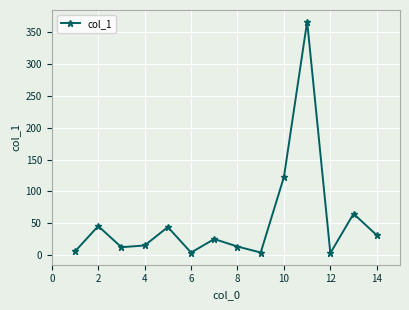

What is the sum of all values?

761.7